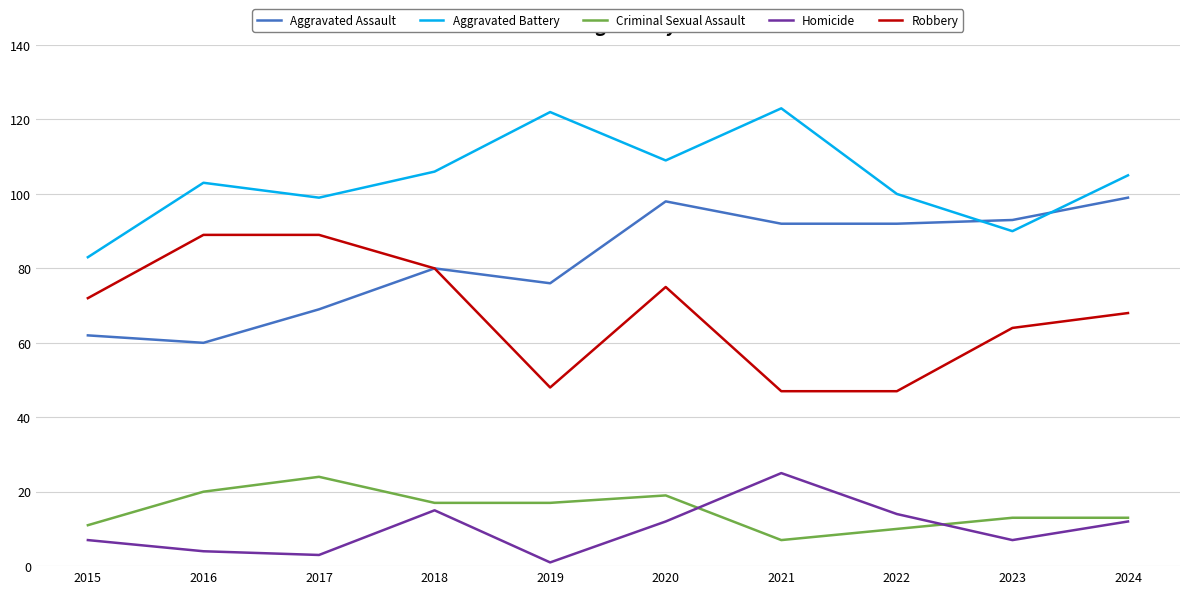

What is the sum of the Criminal Sexual Assault values at 2019 and 2023?

30